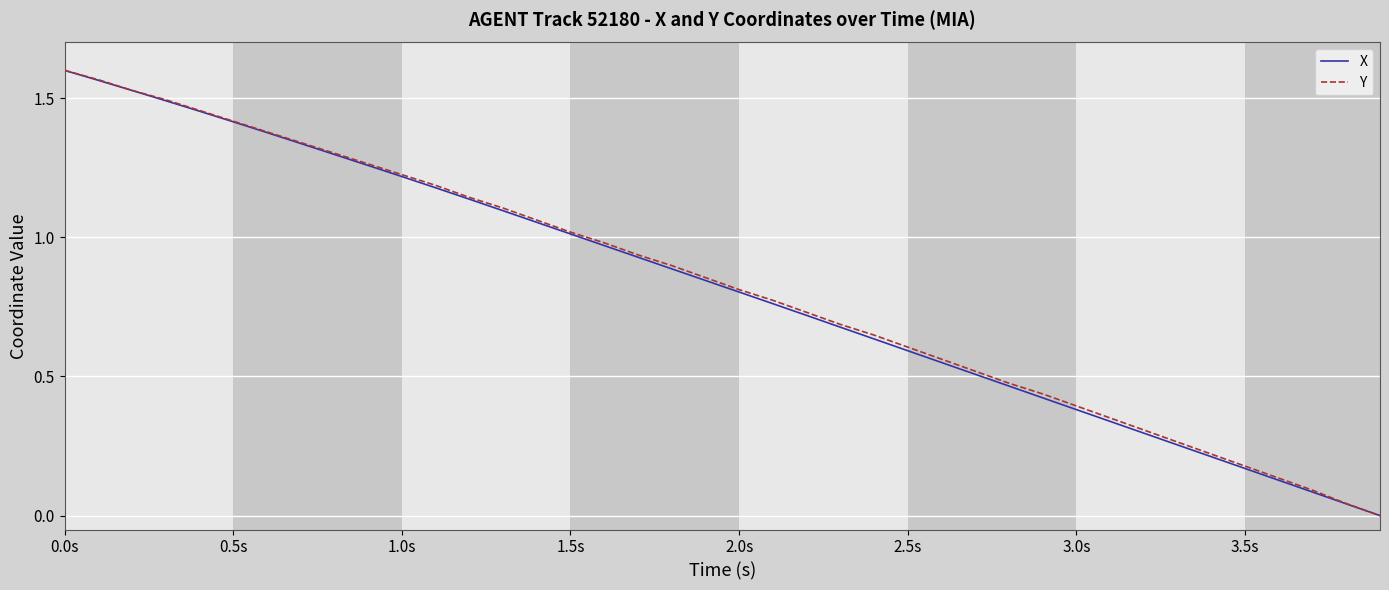

What are all the series names shown in the legend?

X, Y